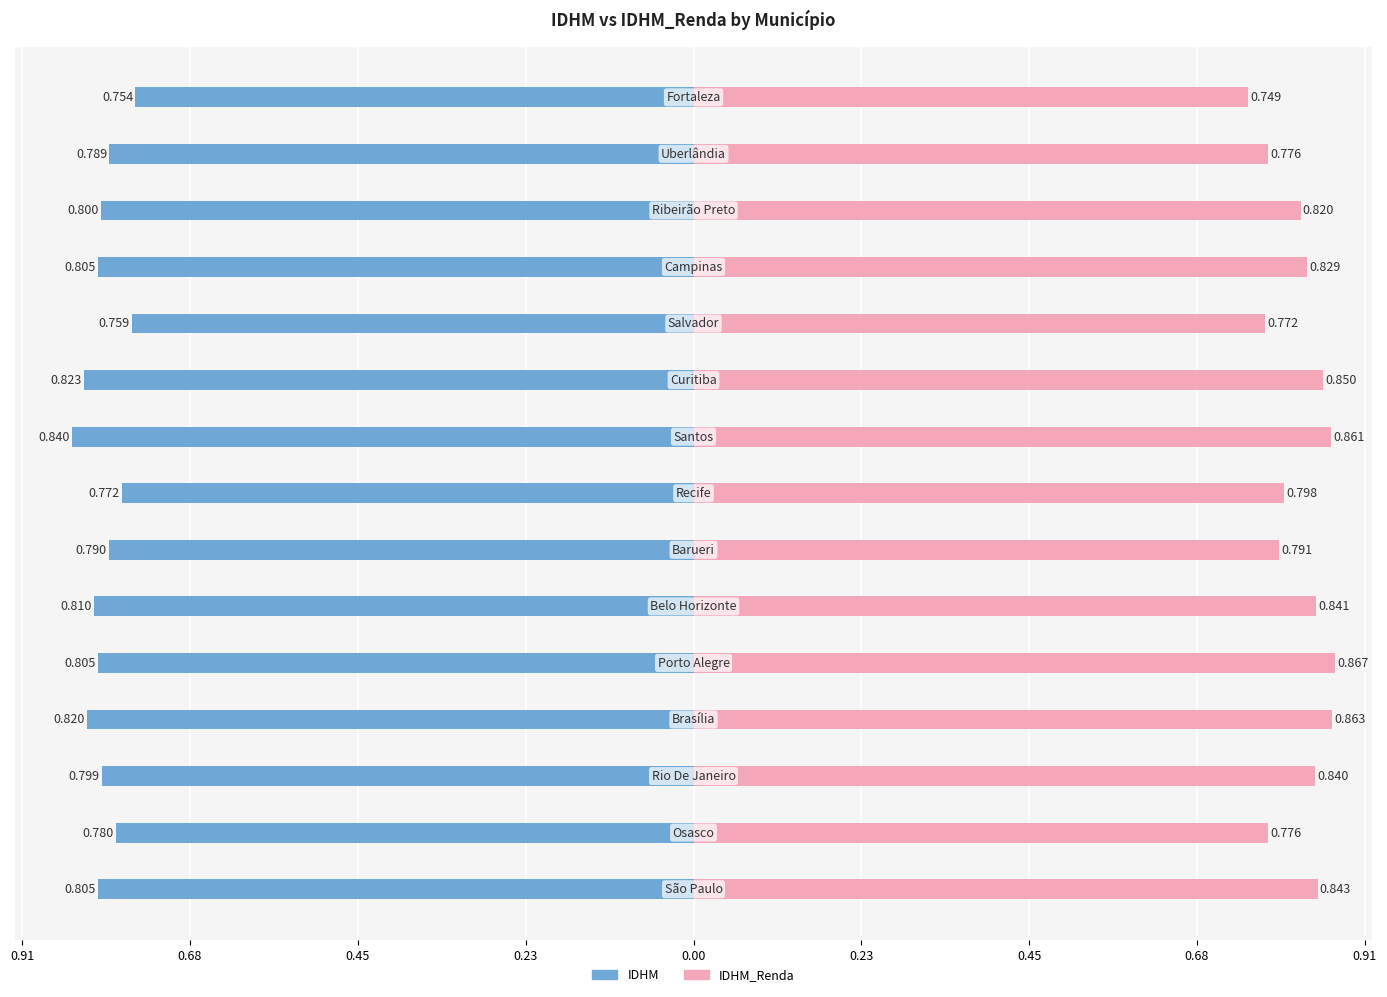

Reading left to right, what are all the values shown in this chart?

IDHM: -0.8	-0.8	-0.8	-0.8	-0.8	-0.8	-0.8	-0.8	-0.8	-0.8	-0.8	-0.8	-0.8	-0.8	-0.8
IDHM_Renda: 0.8	0.8	0.8	0.9	0.9	0.8	0.8	0.8	0.9	0.8	0.8	0.8	0.8	0.8	0.7